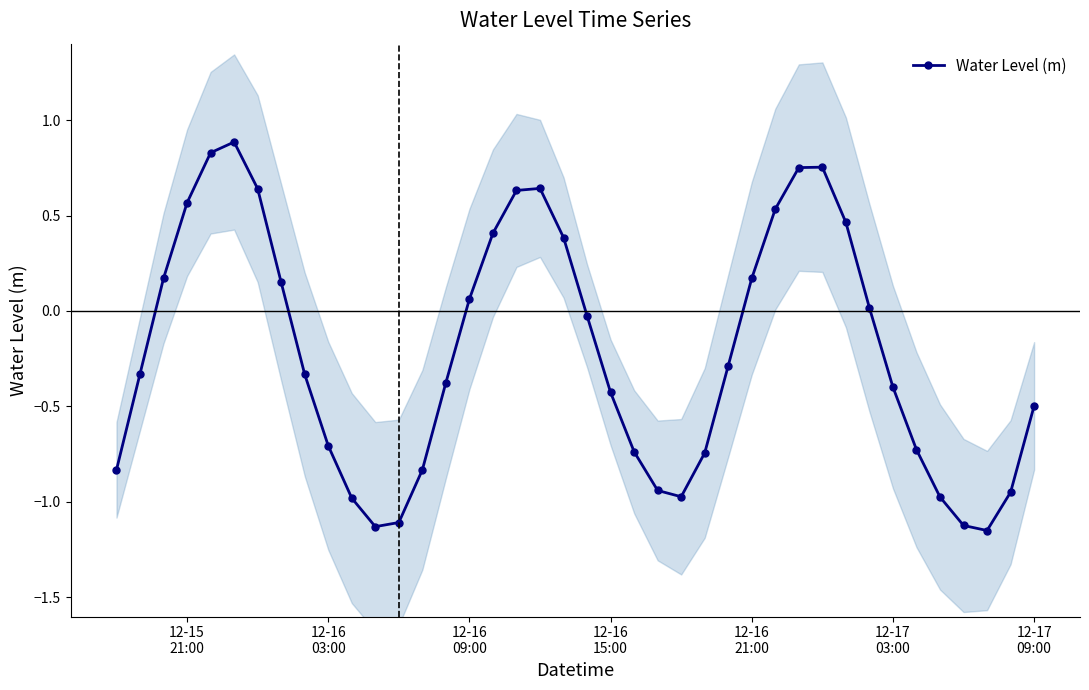

What is the maximum value for Water Level (m)?

0.9